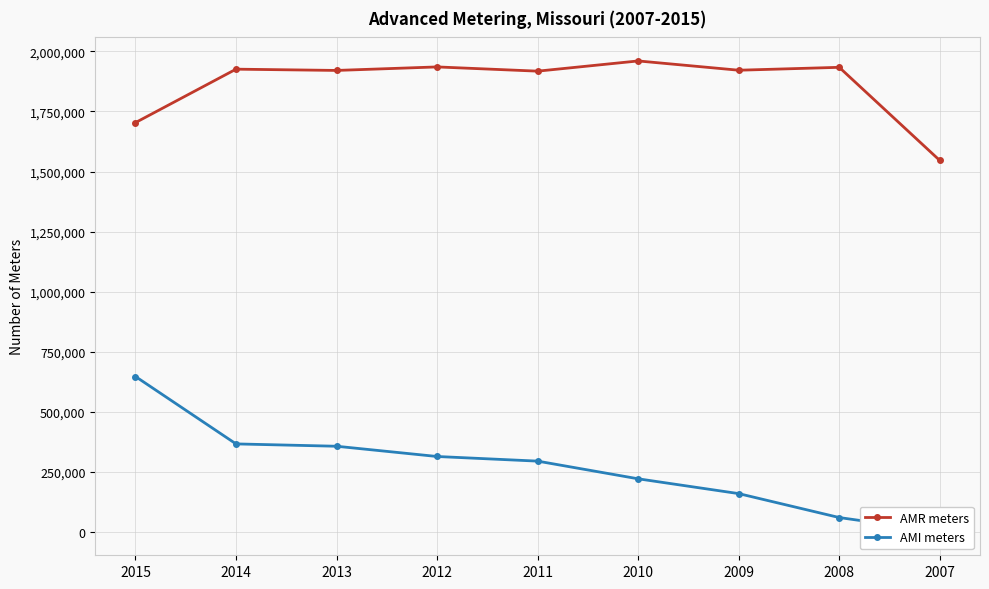

What is the value of the AMR meters point at the 4th from the left?

1935078